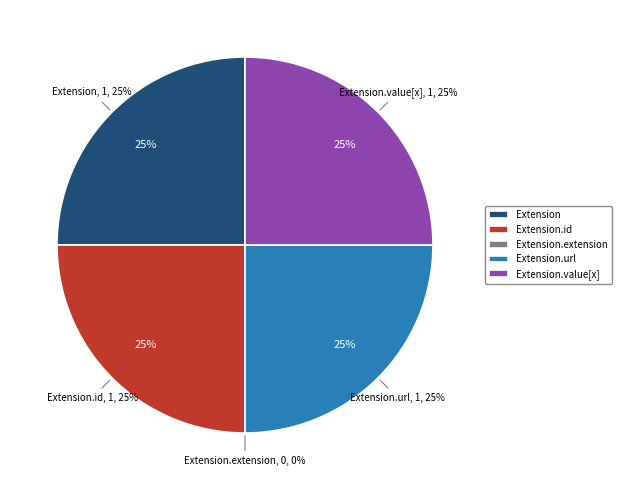

Is there any slice that represents more than half of the pie?

No